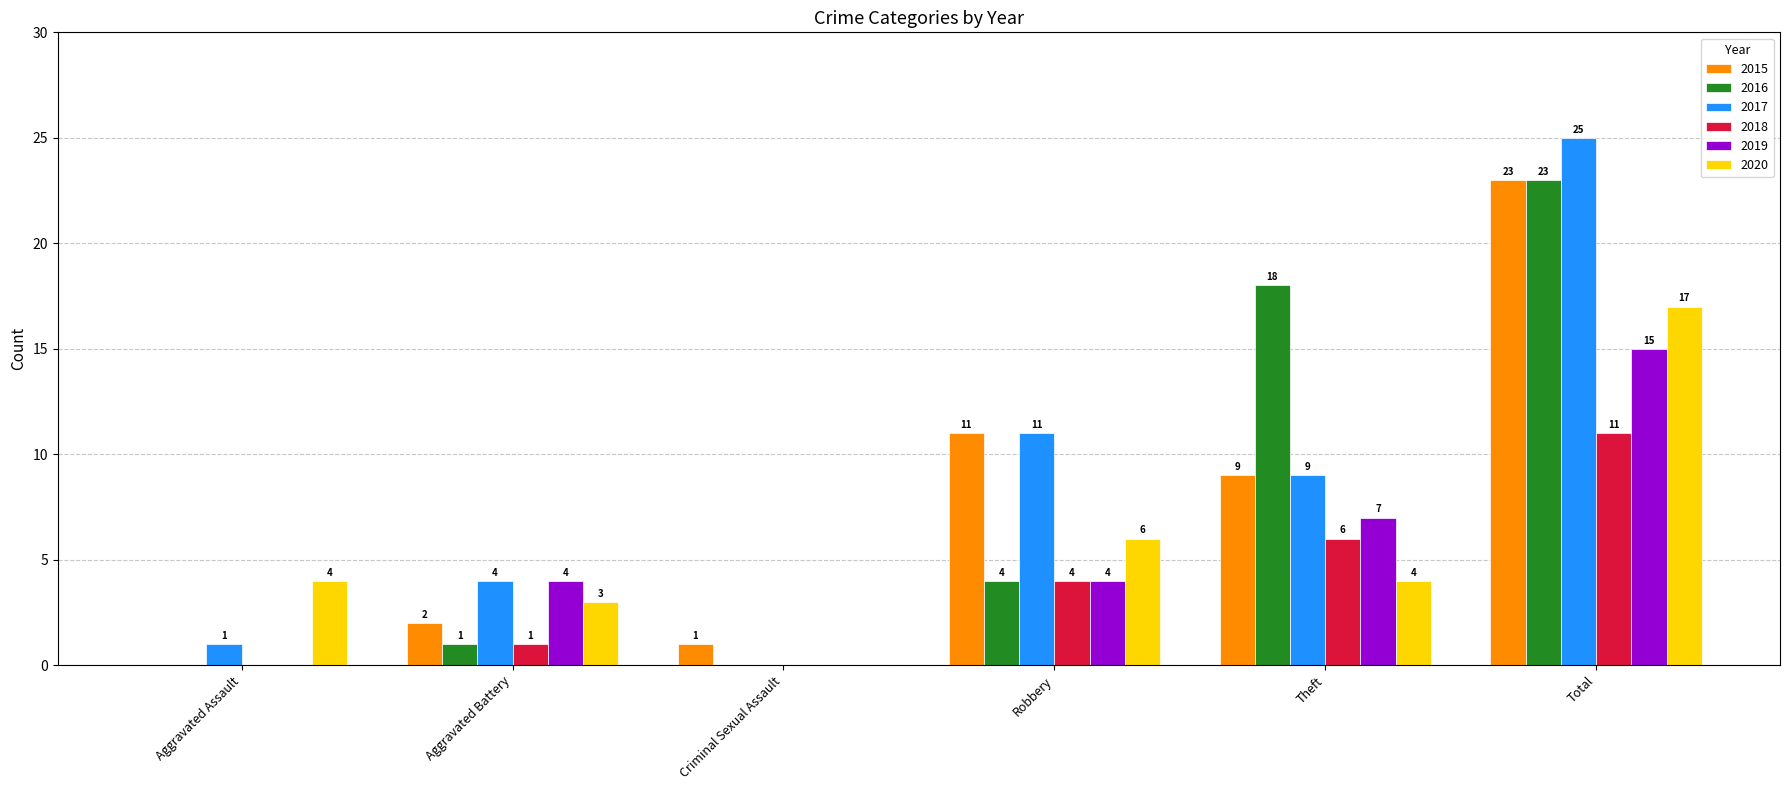

What is the approximate value of 2020 at Aggravated Battery?

3